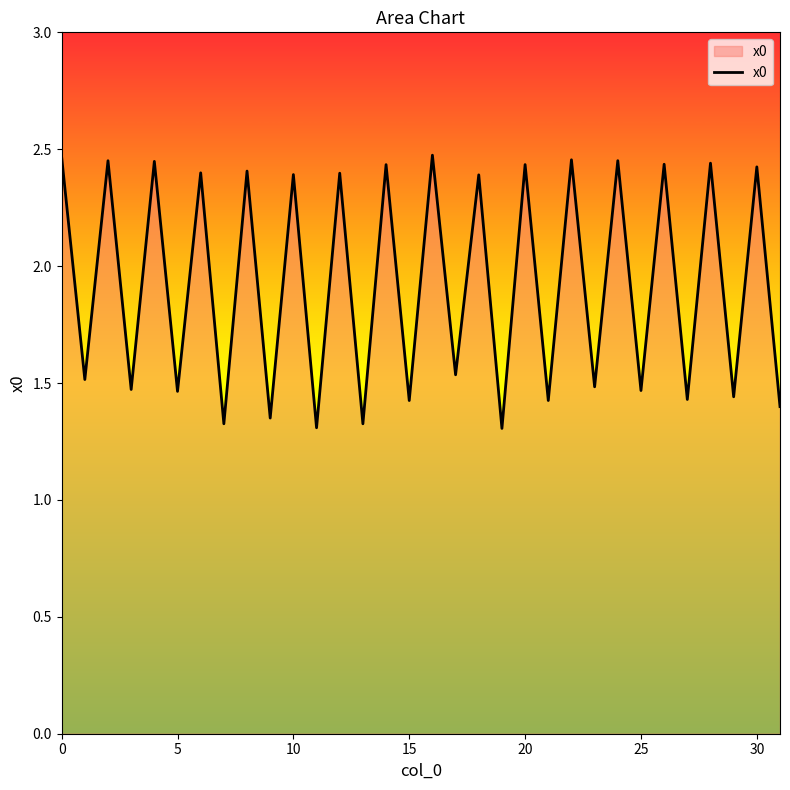

What is the difference between the maximum and minimum values?

1.2